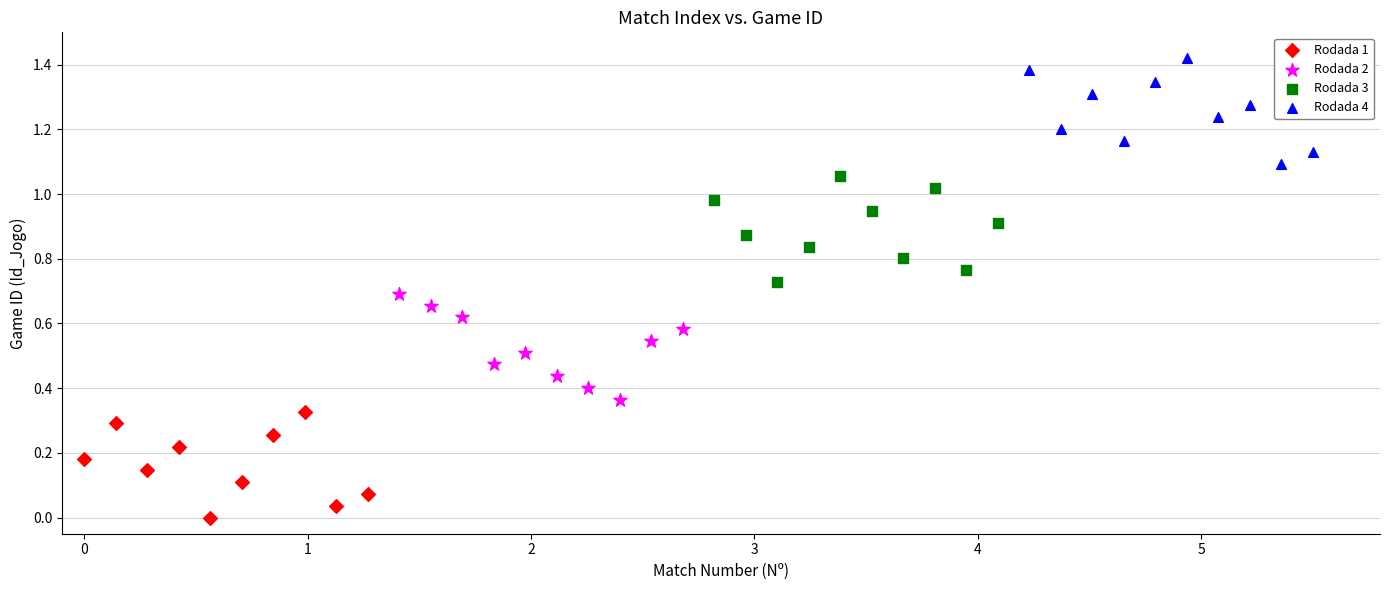

What are all the series names shown in the legend?

Rodada 1, Rodada 2, Rodada 3, Rodada 4